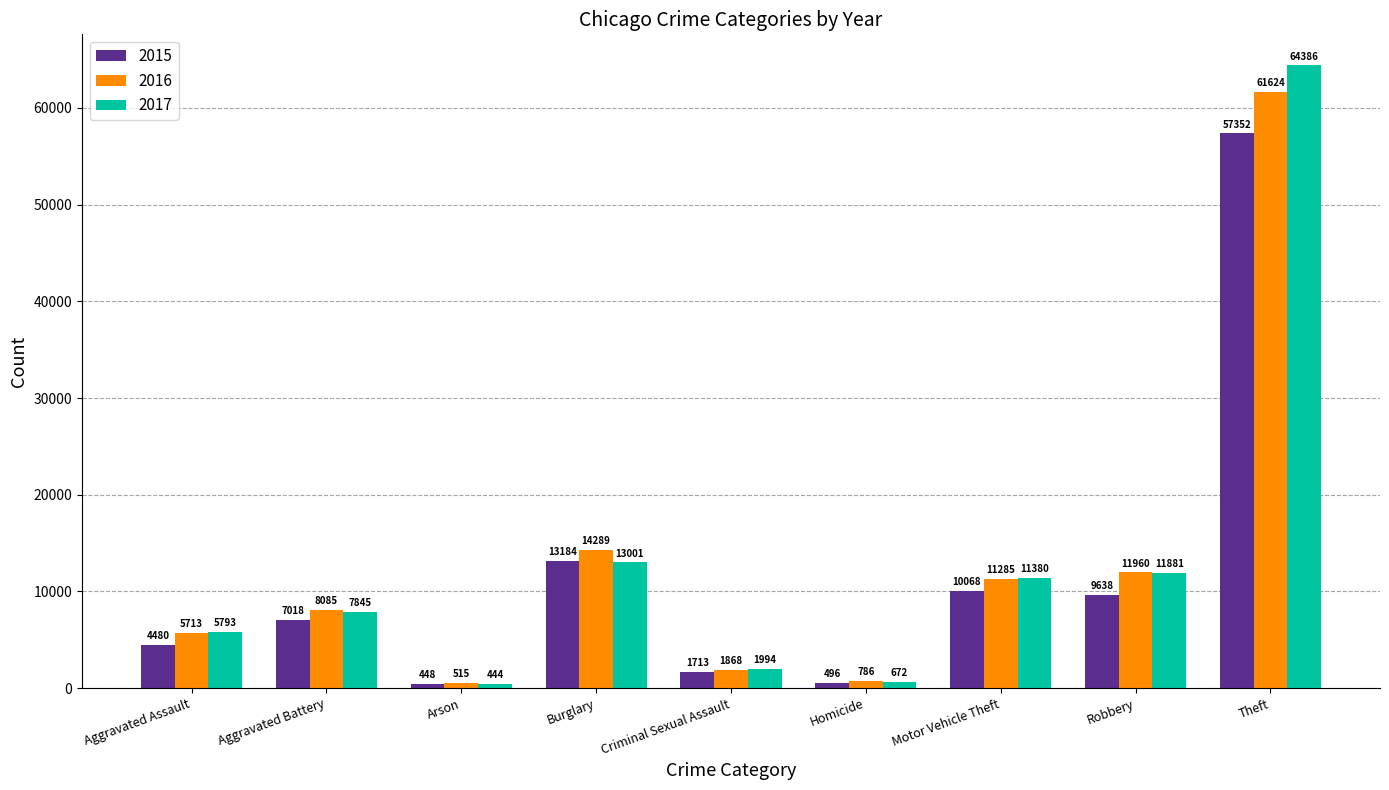

How many data points does each series have?

9